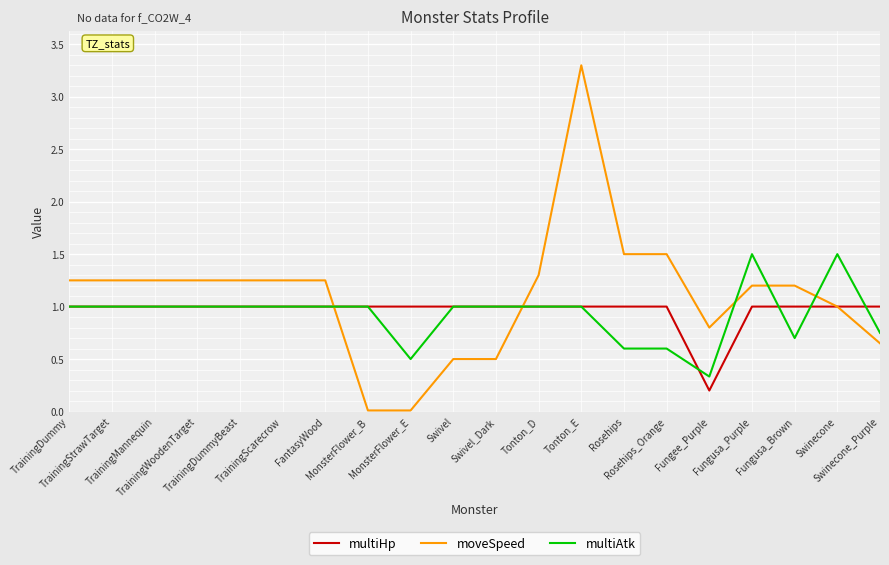

What is the maximum value shown in the chart?

3.3